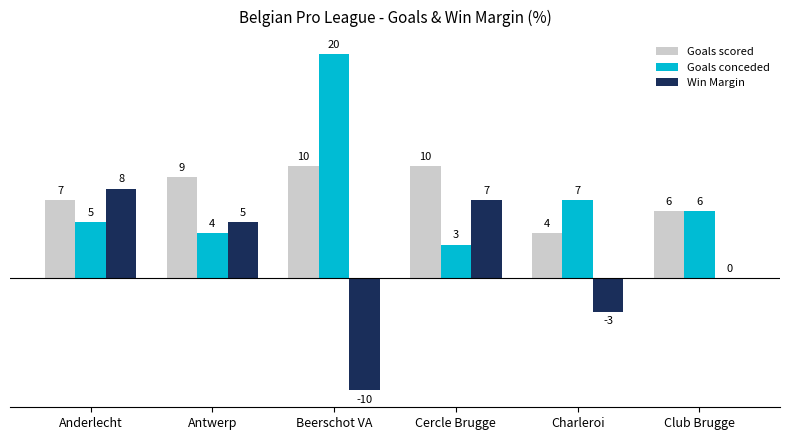

Is it true that Goals scored equals 17 at Cercle Brugge?

False